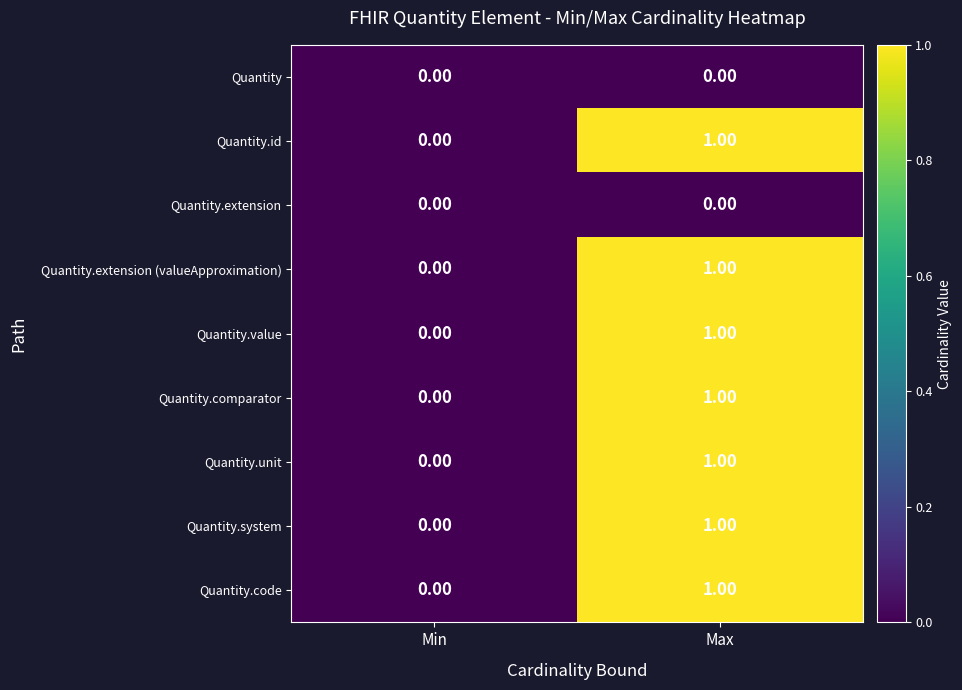

At which category is the sum across all series the highest?

Max